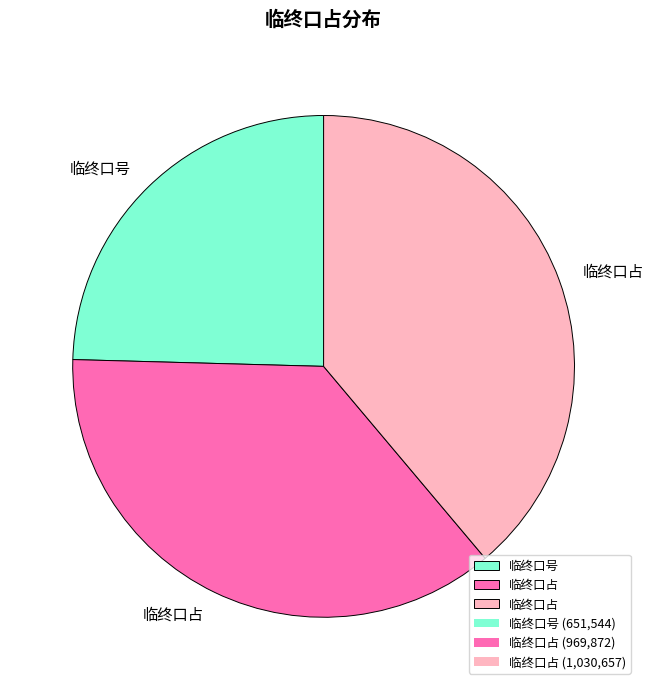

Count the number of slices in the pie.

3